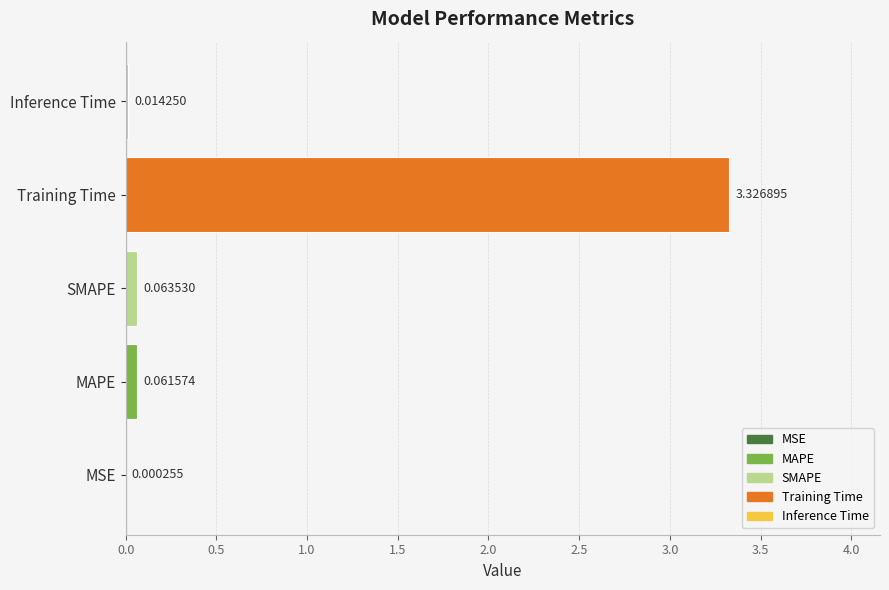

At which label is the value closest to 1?

SMAPE